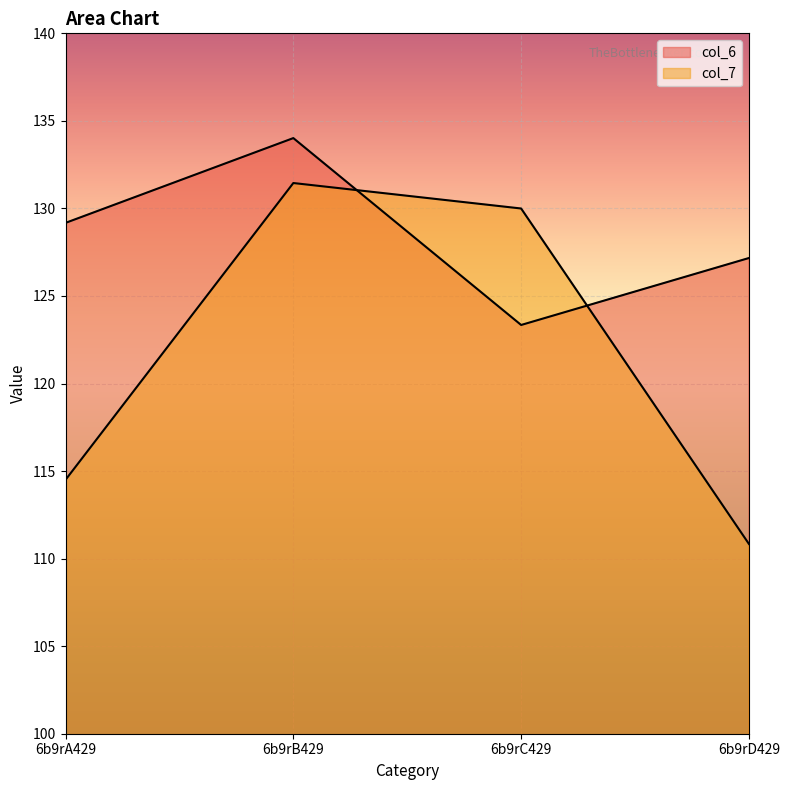

The col_6 series shows 129.2 at 6b9rA429. True or false?

True